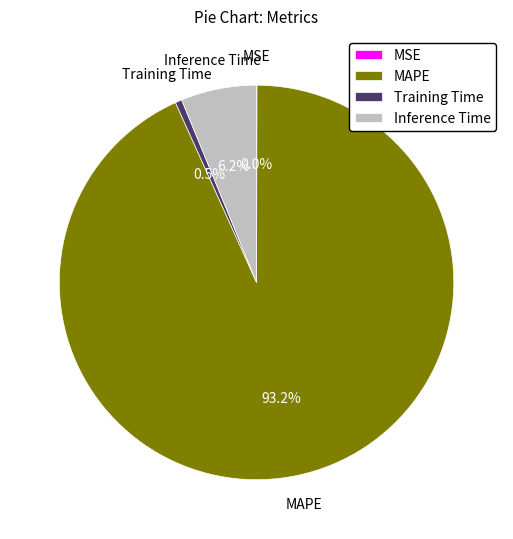

Which category has the biggest portion of the pie?

MAPE